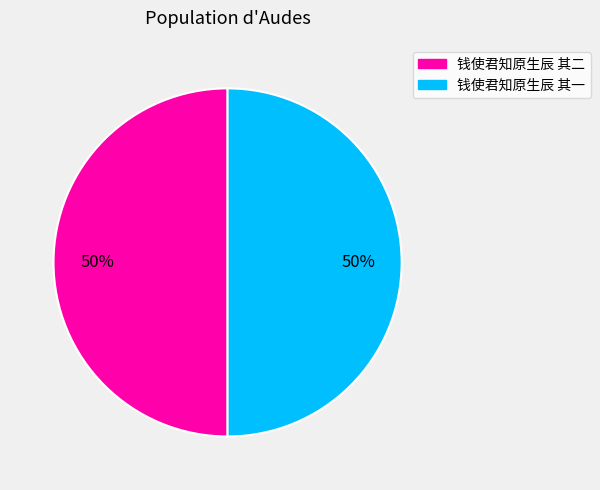

To the nearest percent, what percentage of the pie is 钱使君知原生辰 其二?

50%